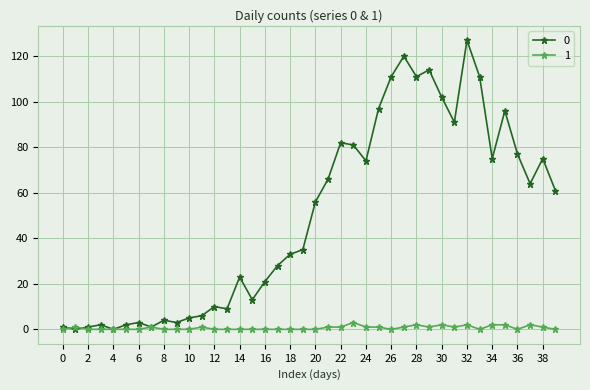

How many lines are shown in the chart?

2